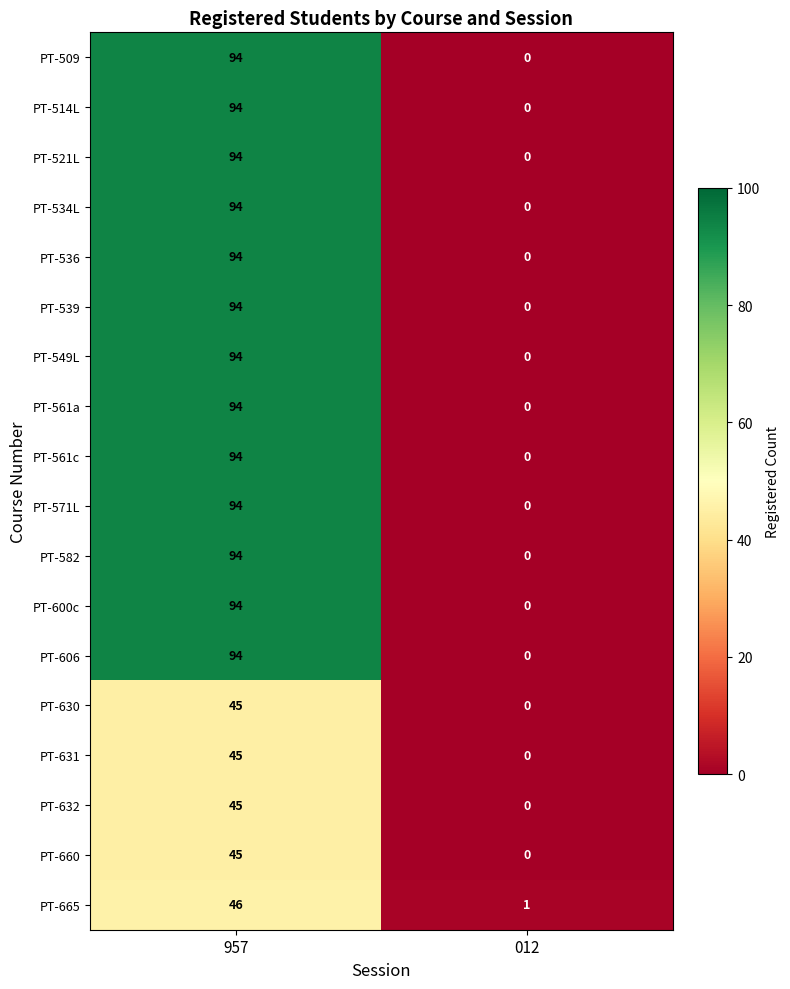

At which label does PT-582 reach its minimum?

012